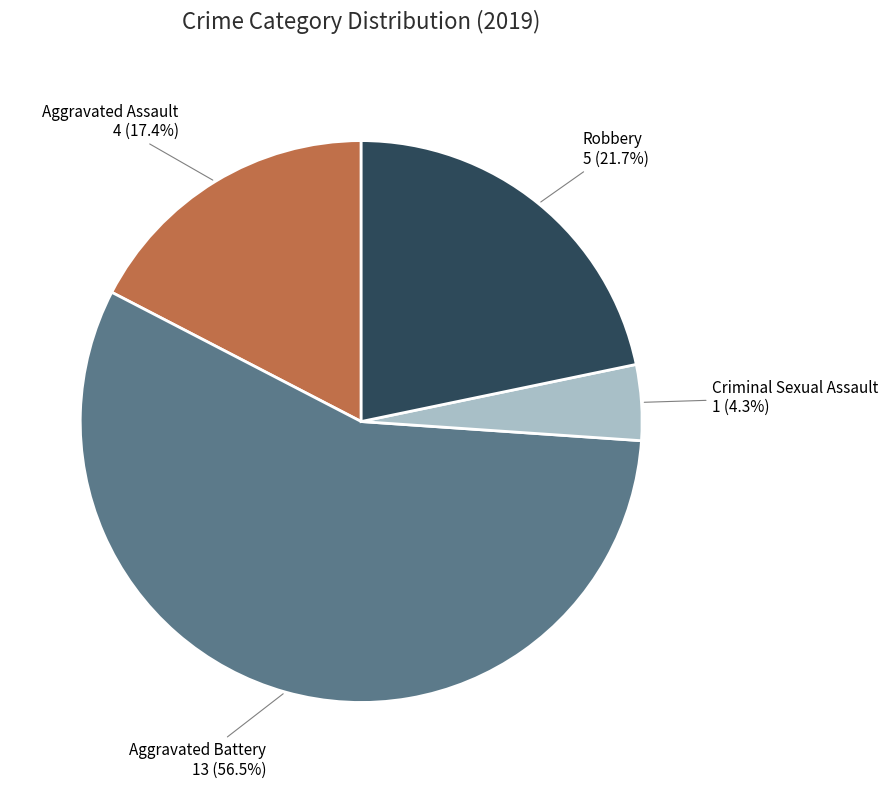

Does any single category account for the majority?

Yes